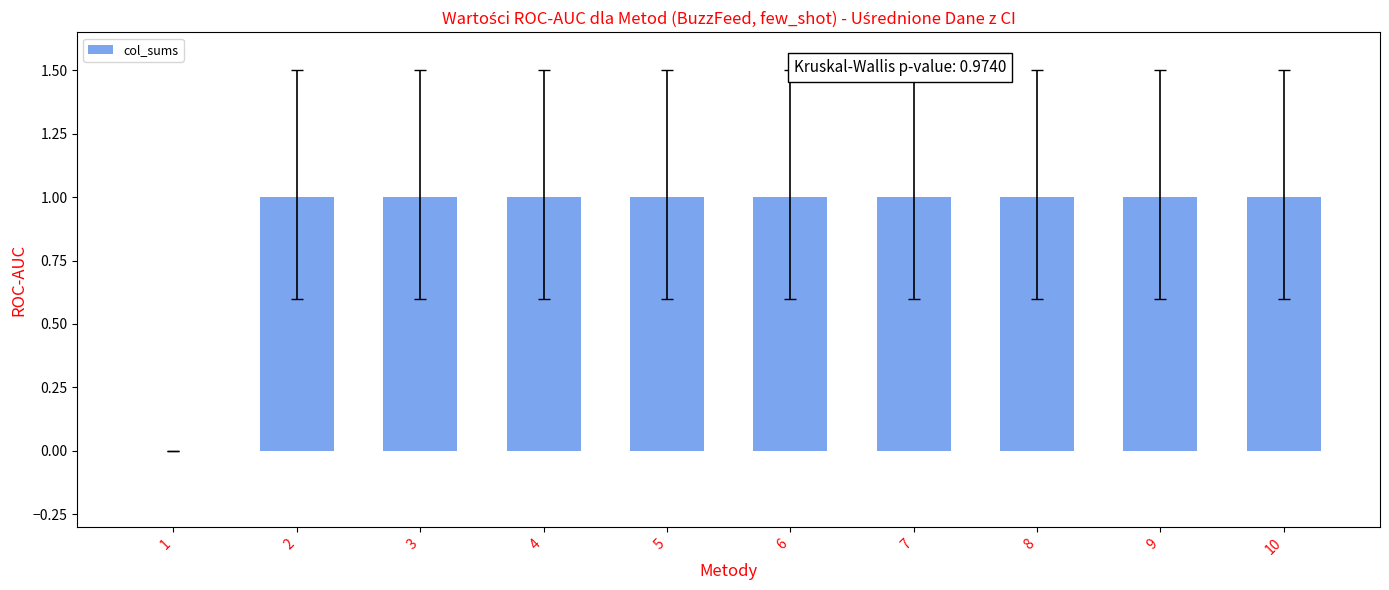

Does the chart contain stacked bars?

No